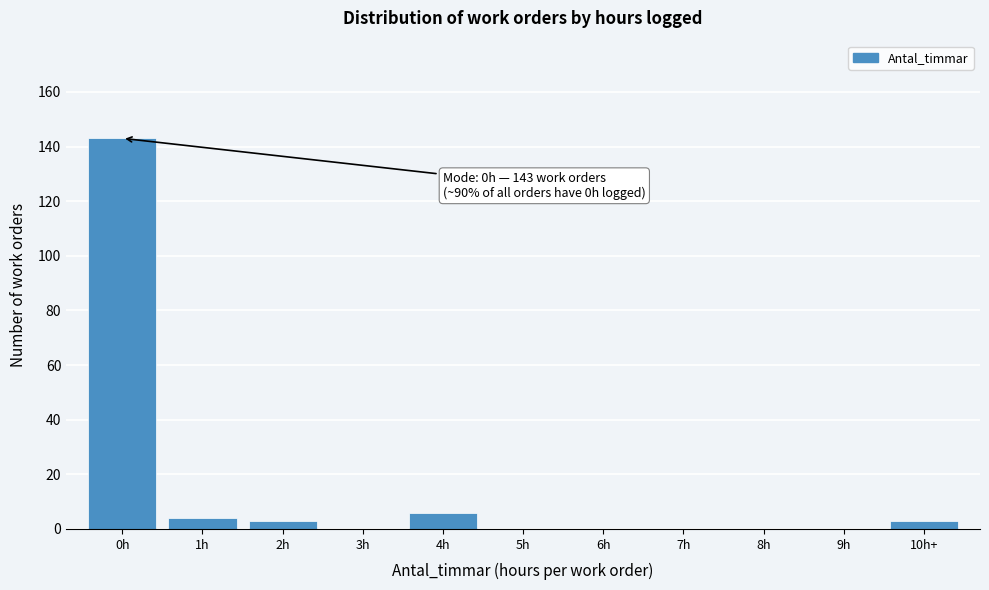

Reading left to right, transcribe all the data shown in this chart.

0h=143	1h=4	2h=3	3h=0	4h=6	5h=0	6h=0	7h=0	8h=0	9h=0	10h+=3